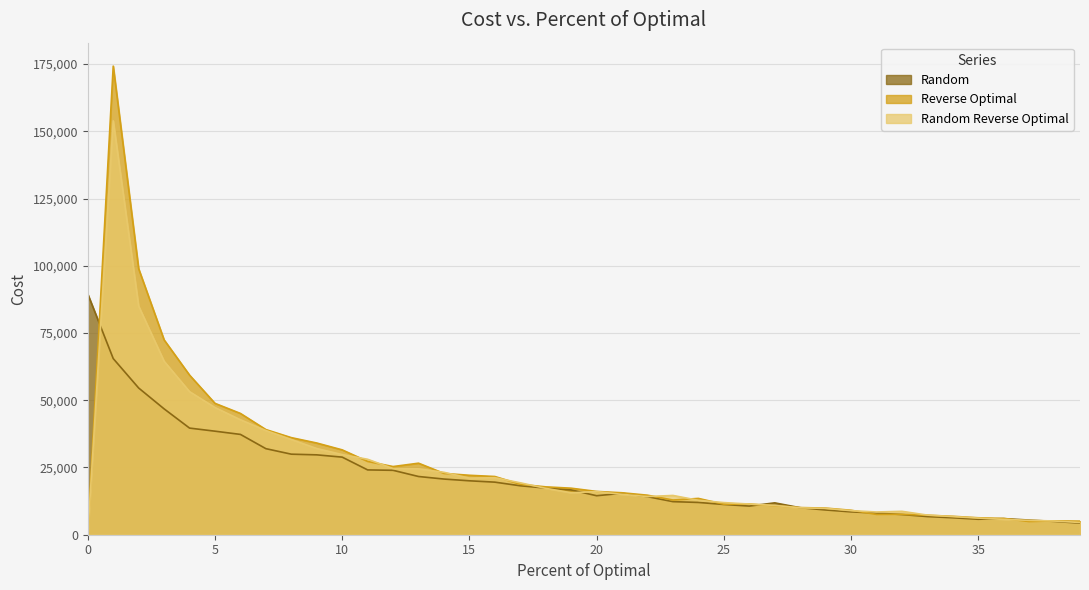

What is the difference between the Random values at 24 and 38?

7050